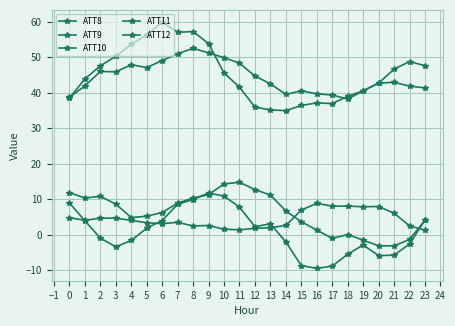

At which category is the sum across all series the highest?

8